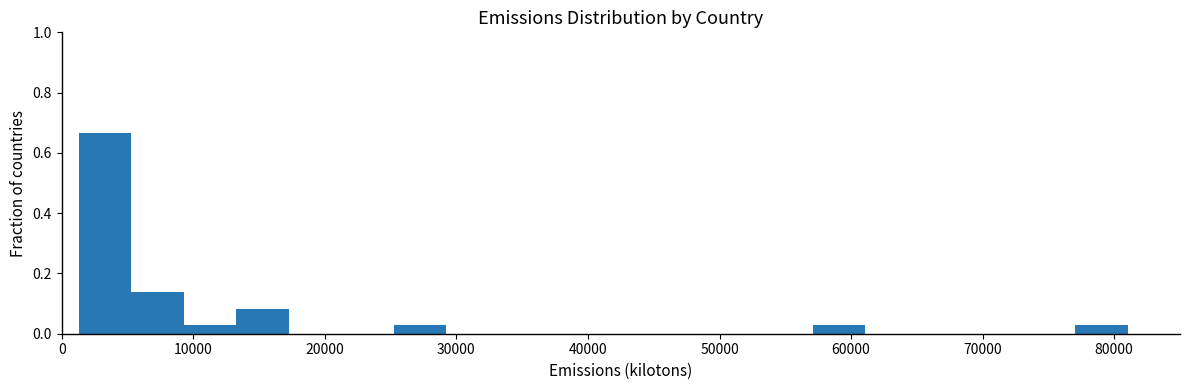

Around what value on the x-axis is the tallest bar? Give the approximate position of its centre, as read against the axis.

3000